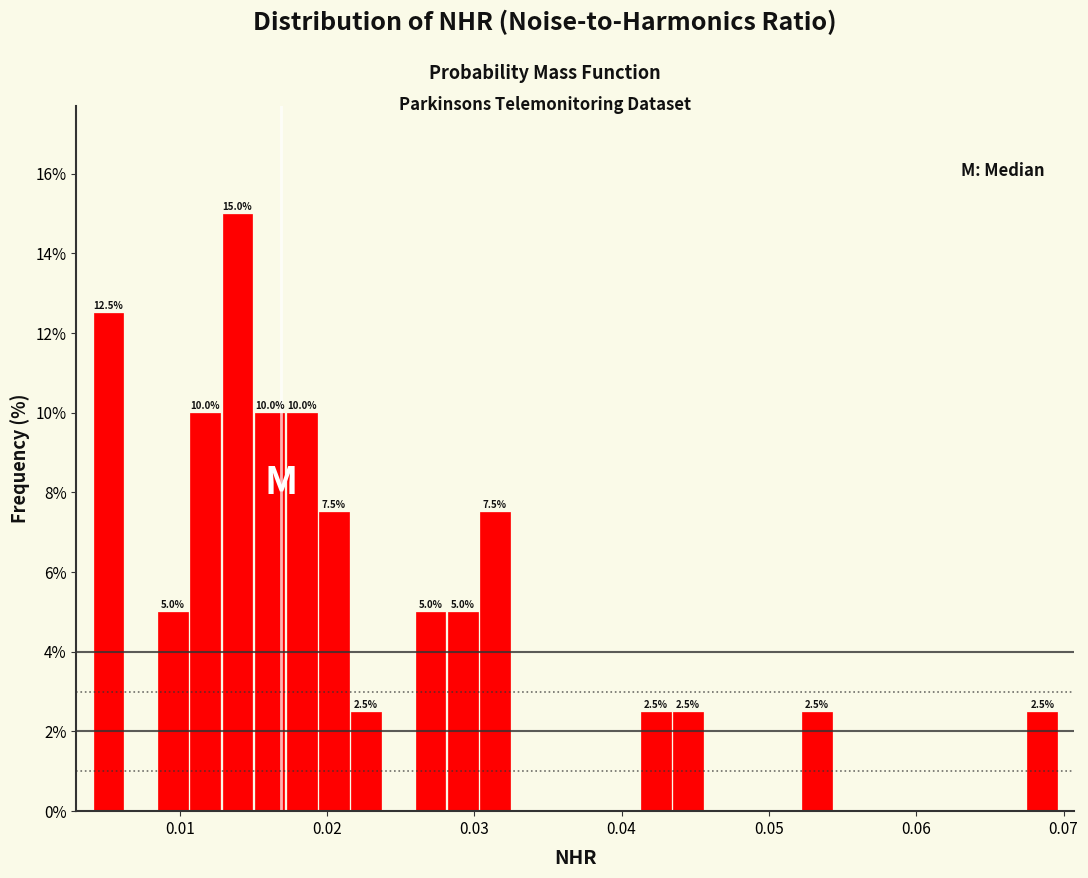

Read against the x-axis, roughly where is the centre of the tallest bar?

0.014